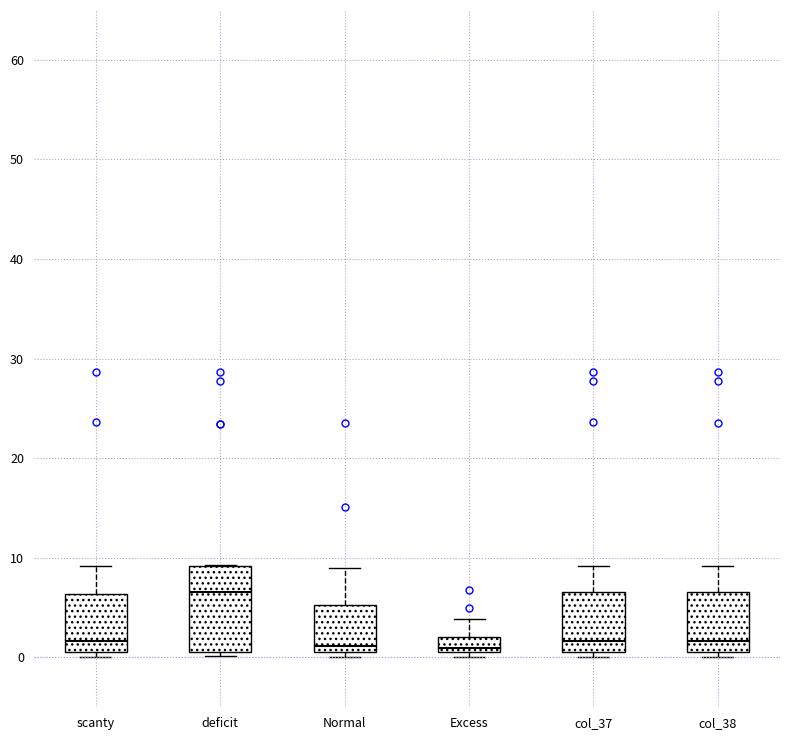

Where does the upper whisker of the box for Excess end on the y-axis? The values are not printed on the chart, so give them approximately, as read against the axis.

4